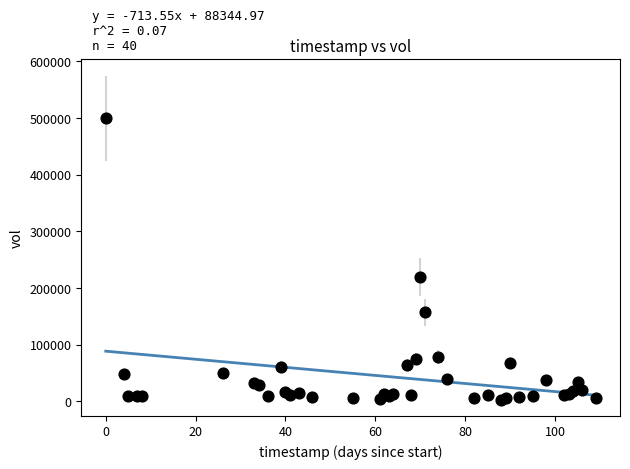

What Y value in the scatter plot is closest to 251500?

219400